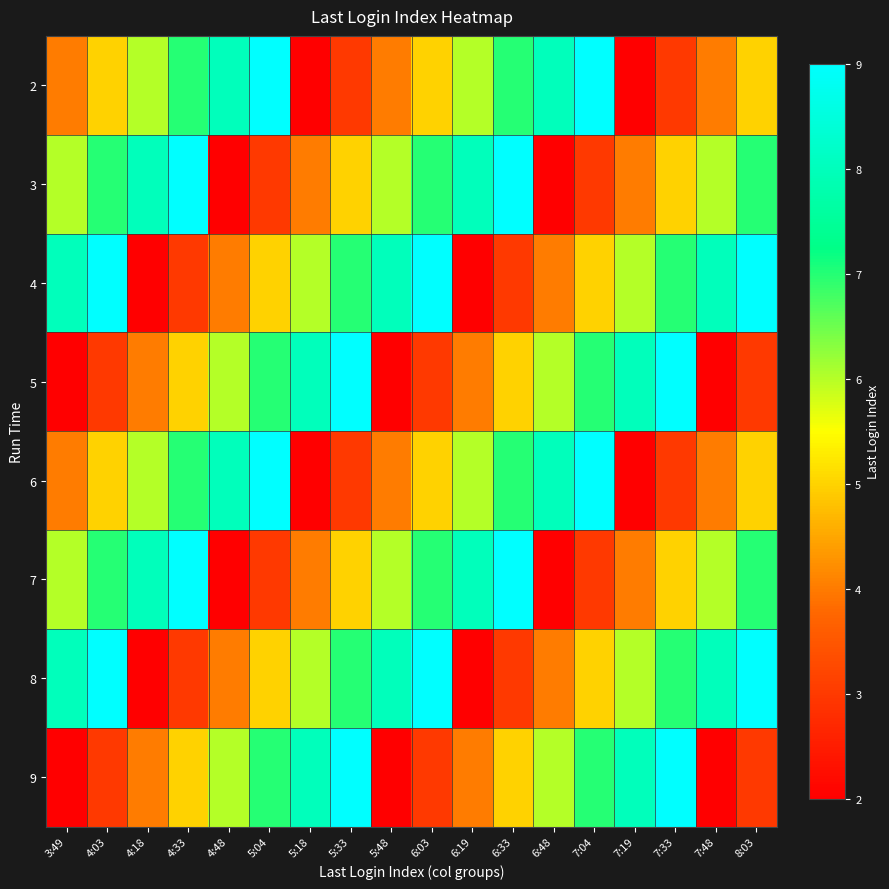

Rank the series by their maximum value, from lowest to highest.

2, 3, 4, 5, 6, 7, 8, 9